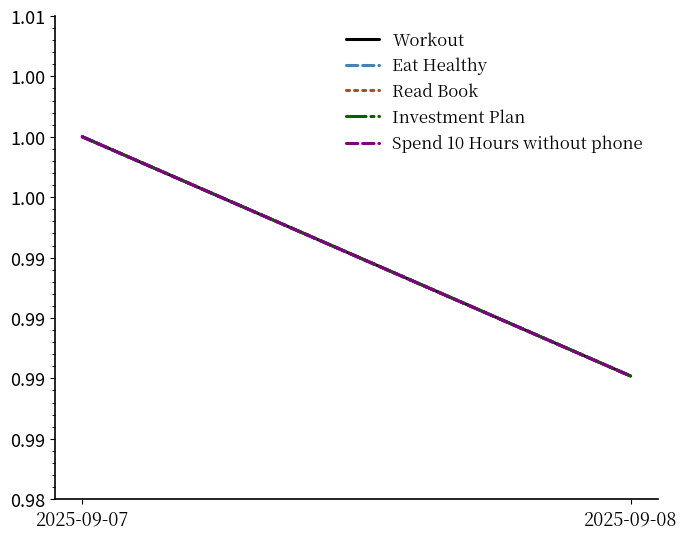

Reading right to left, transcribe all the data shown in this chart.

Workout: 2025-09-08=1.0	2025-09-07=1.0
Eat Healthy: 2025-09-08=1.0	2025-09-07=1.0
Read Book: 2025-09-08=1.0	2025-09-07=1.0
Investment Plan: 2025-09-08=1.0	2025-09-07=1.0
Spend 10 Hours without phone: 2025-09-08=1.0	2025-09-07=1.0